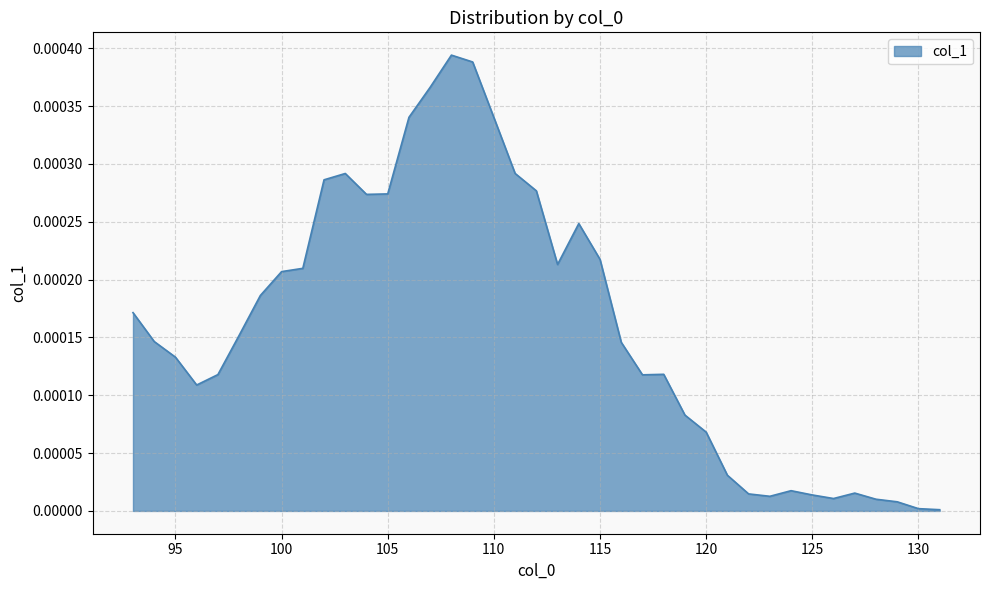

Does the chart display data point markers on the line(s)?

No